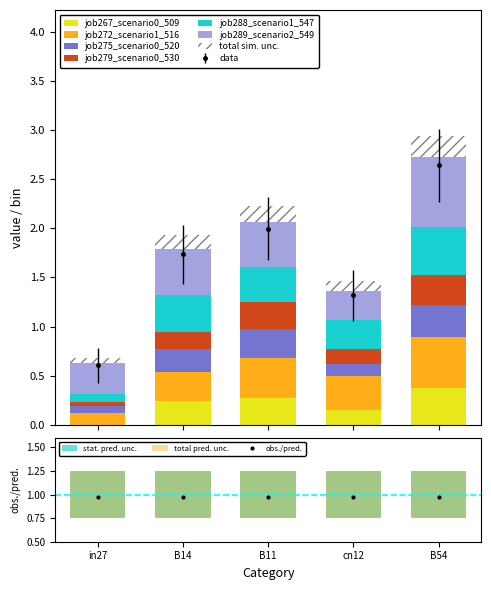

What is the spread (max minus min) of values at B14?

0.3